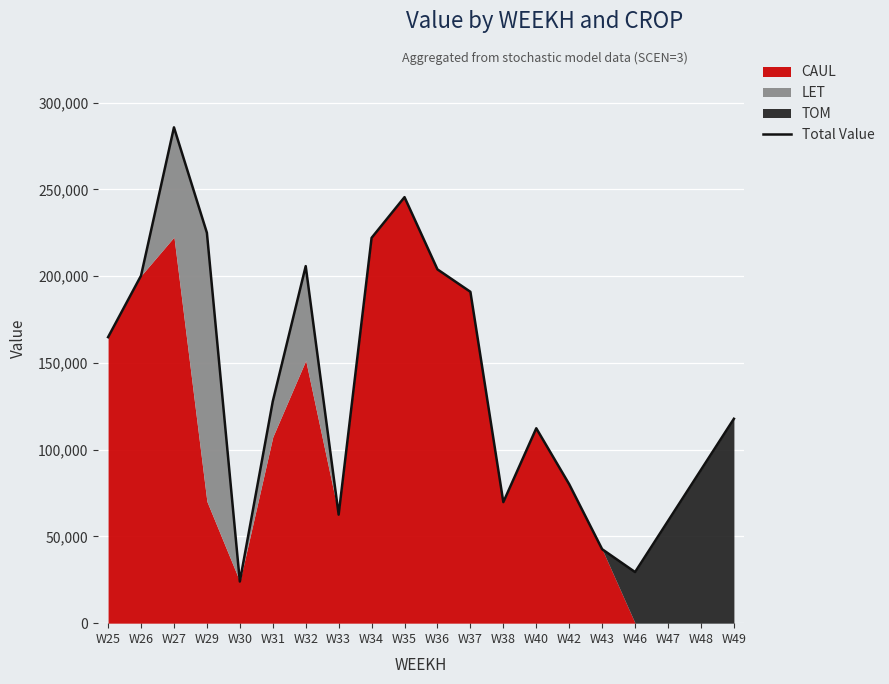

What is the highest value of the Total Value series?

285814.4